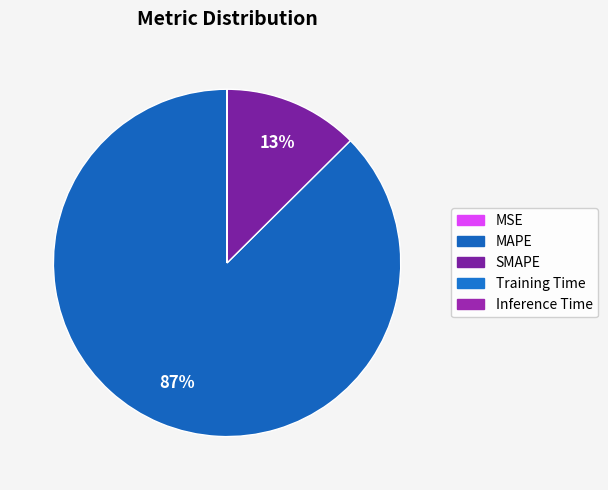

Is it true that SMAPE is 1% of the pie?

False